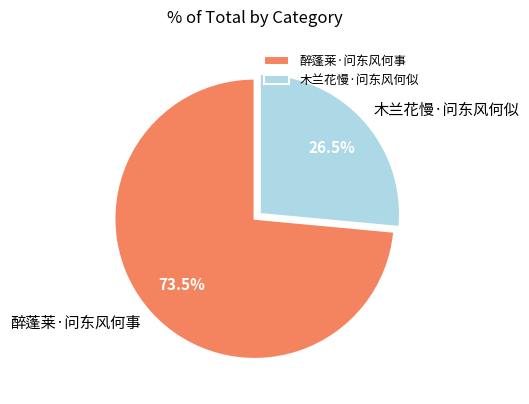

Which slice represents more than half of the pie?

醉蓬莱·问东风何事